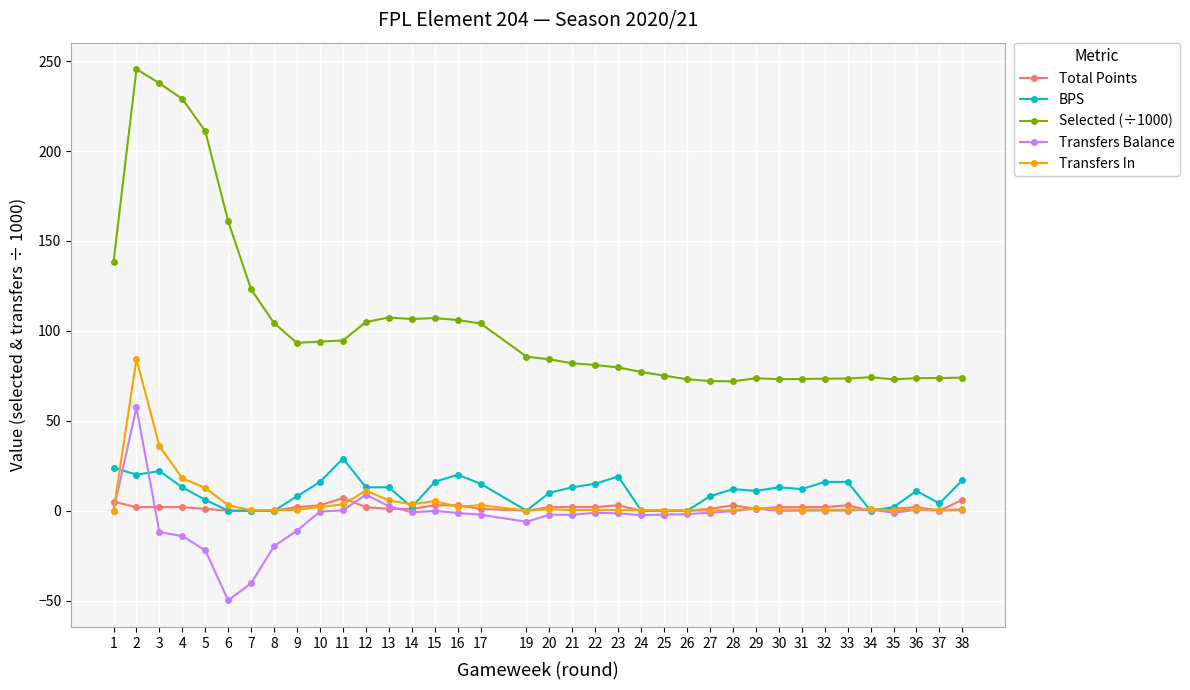

In Transfers In, how many points are lower than both neighbors (excluding endpoints)?

10